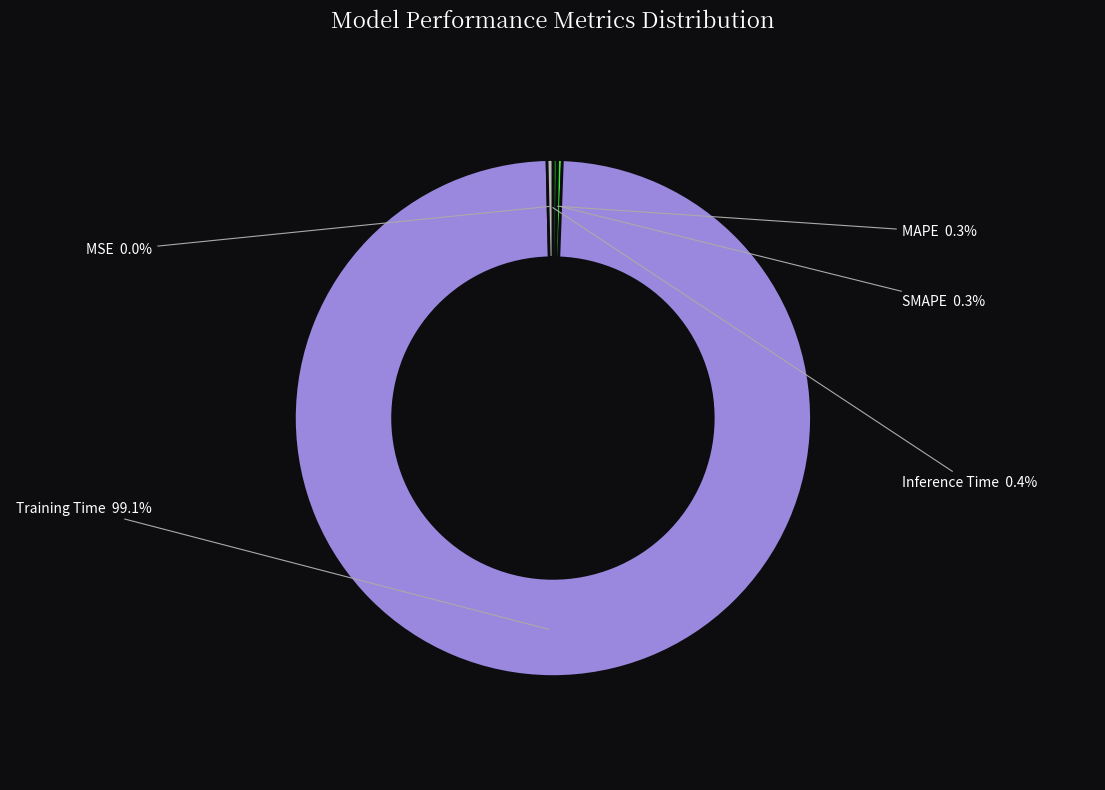

Which slice is the largest?

Training Time